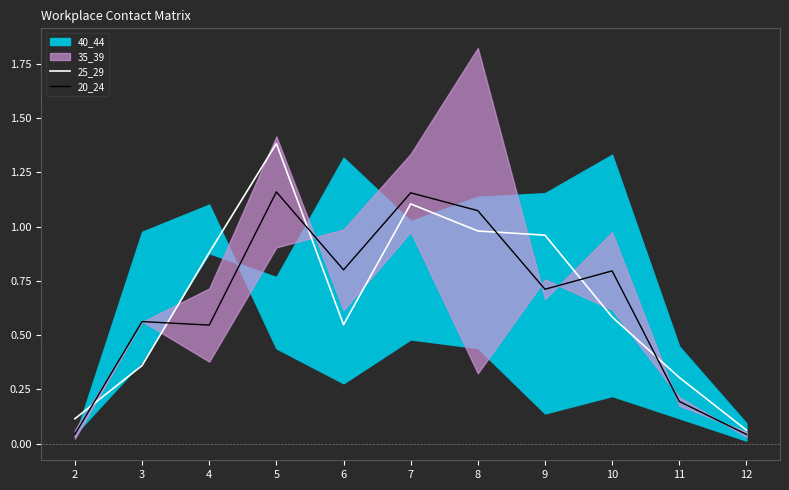

Which series has the largest total across all categories?

25_29